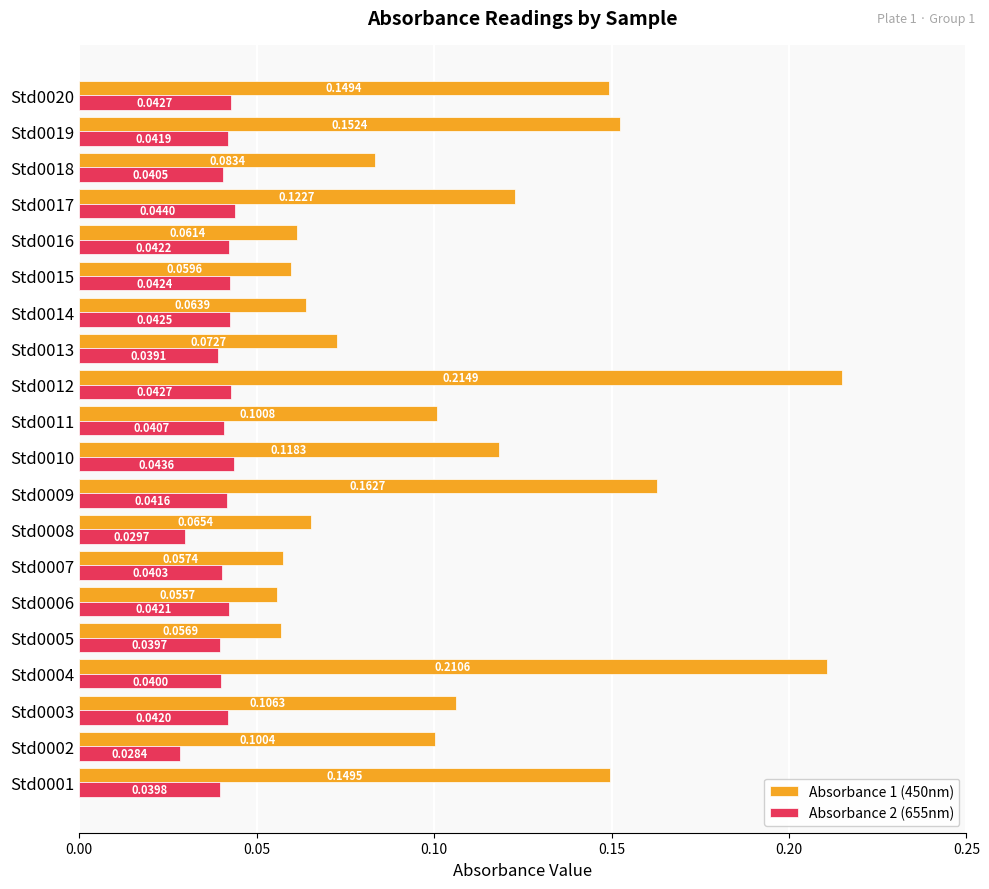

Which series changed the most between Std0006 and Std0018?

Absorbance 1 (450nm)